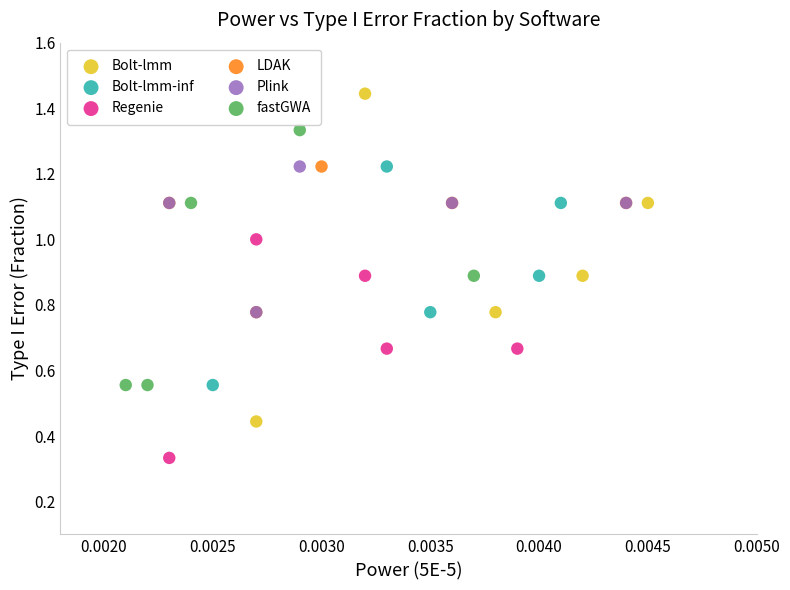

Which series reaches the maximum Y coordinate?

Bolt-lmm